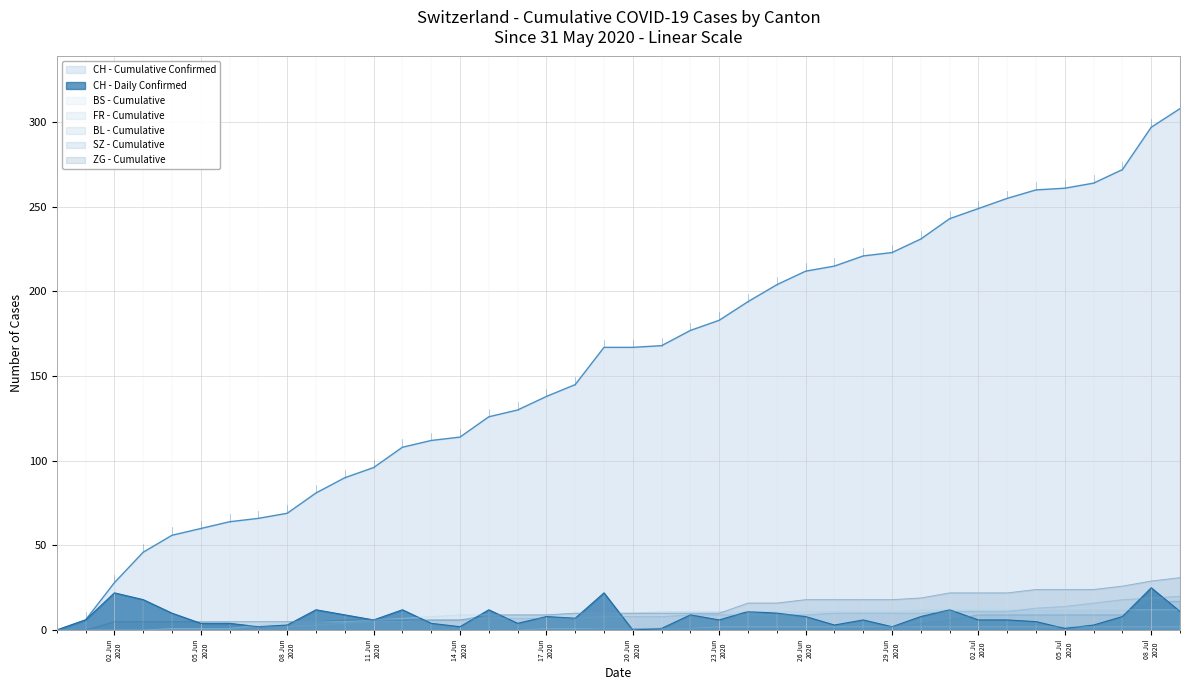

What is the highest value of the BS - Cumulative series?

12